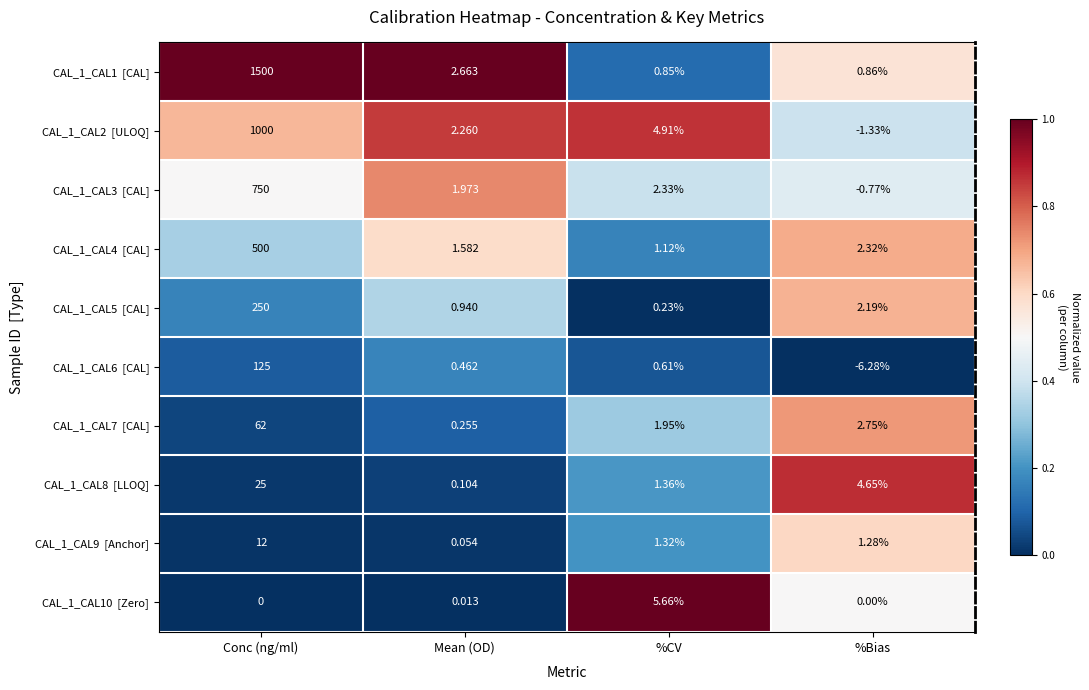

At which category does the chart reach its peak across all series?

Conc (ng/ml)